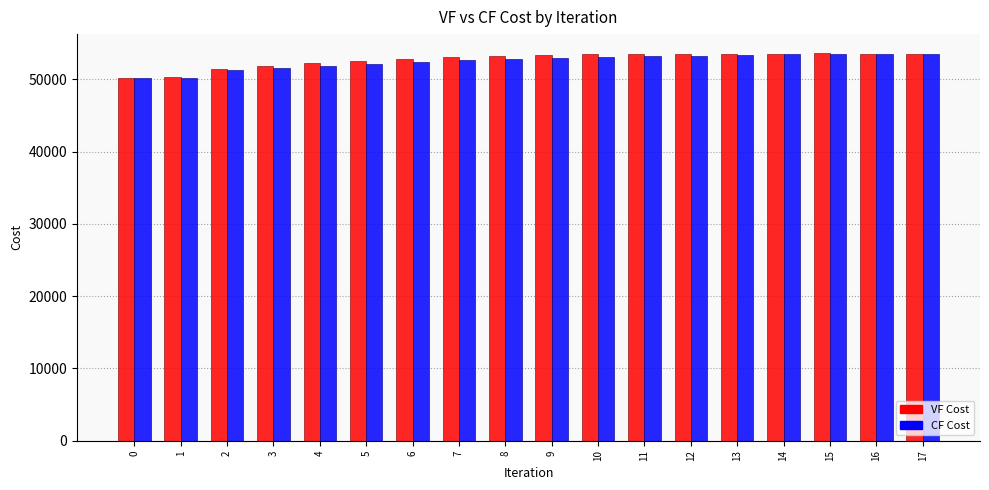

How many groups of bars are there?

18